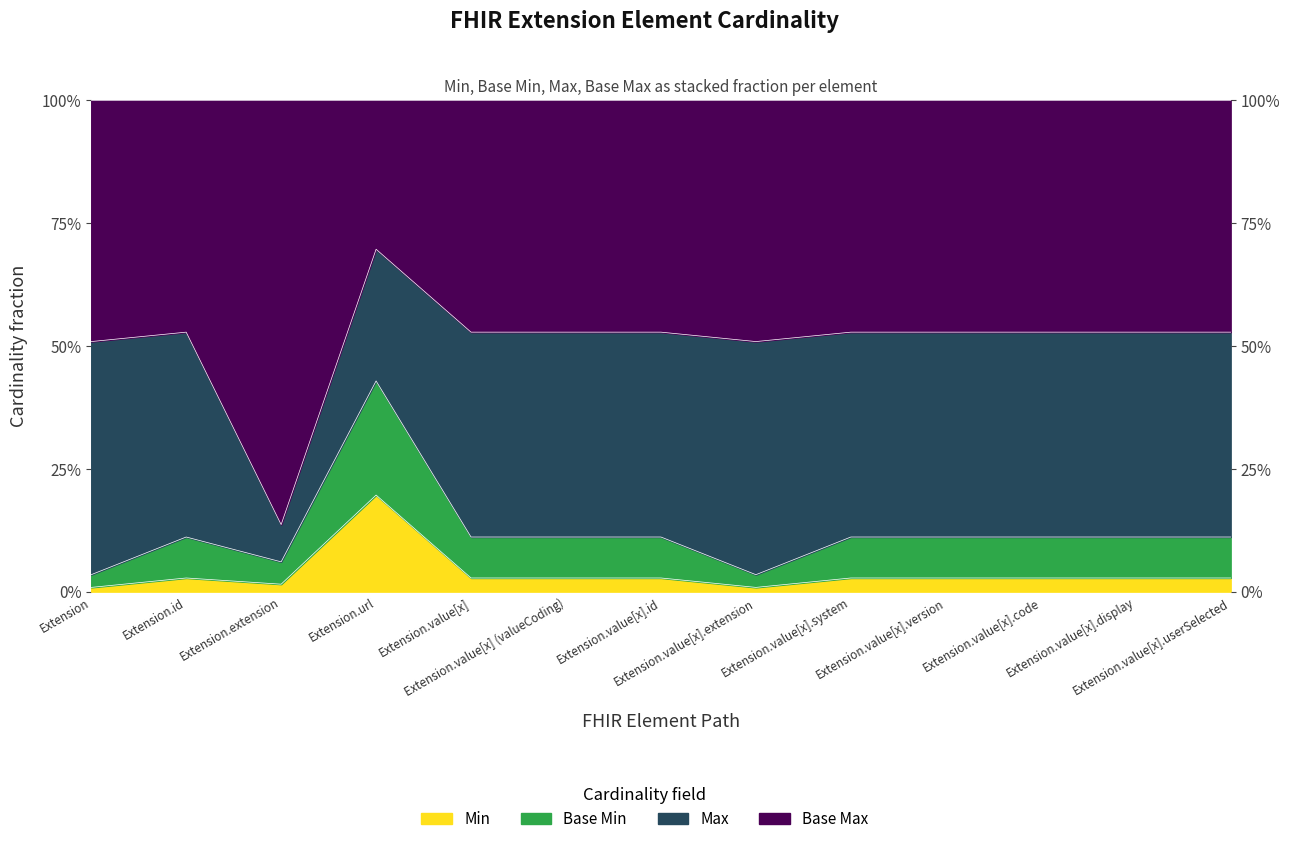

List the labels in order of value, largest first.

Extension.url, Extension.id, Extension.value[x], Extension.value[x] (valueCoding), Extension.value[x].id, Extension.value[x].system, Extension.value[x].version, Extension.value[x].code, Extension.value[x].display, Extension.value[x].userSelected, Extension.extension, Extension, Extension.value[x].extension